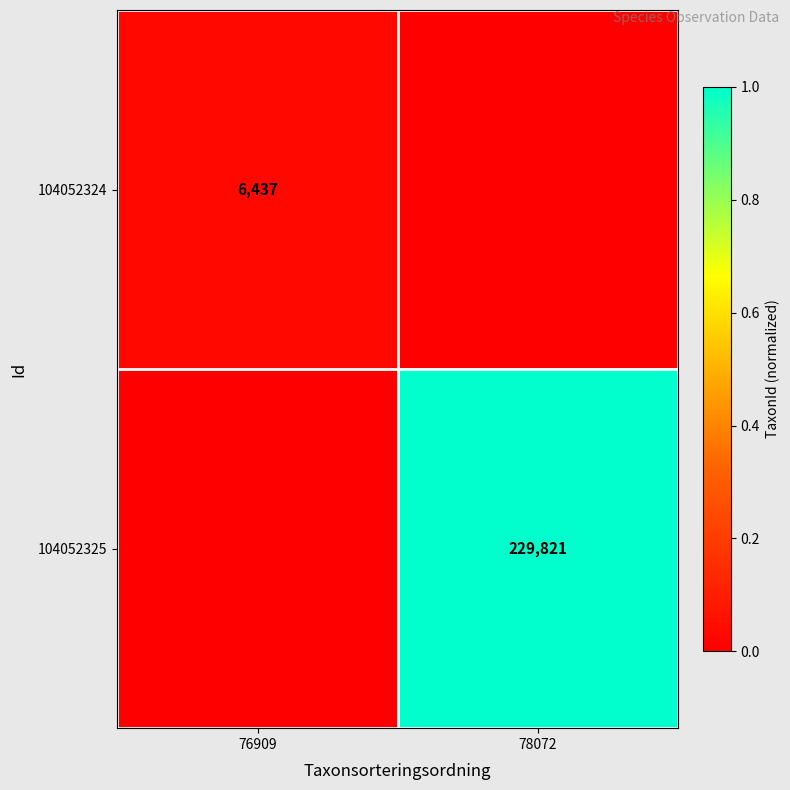

The 104052325 series shows 337135 at 78072. True or false?

False